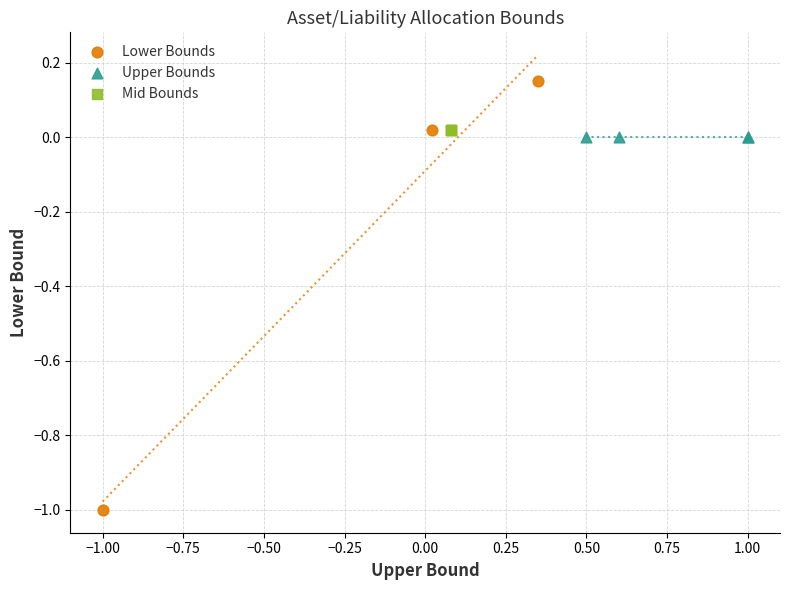

Which series contains the highest Y value?

Lower Bounds